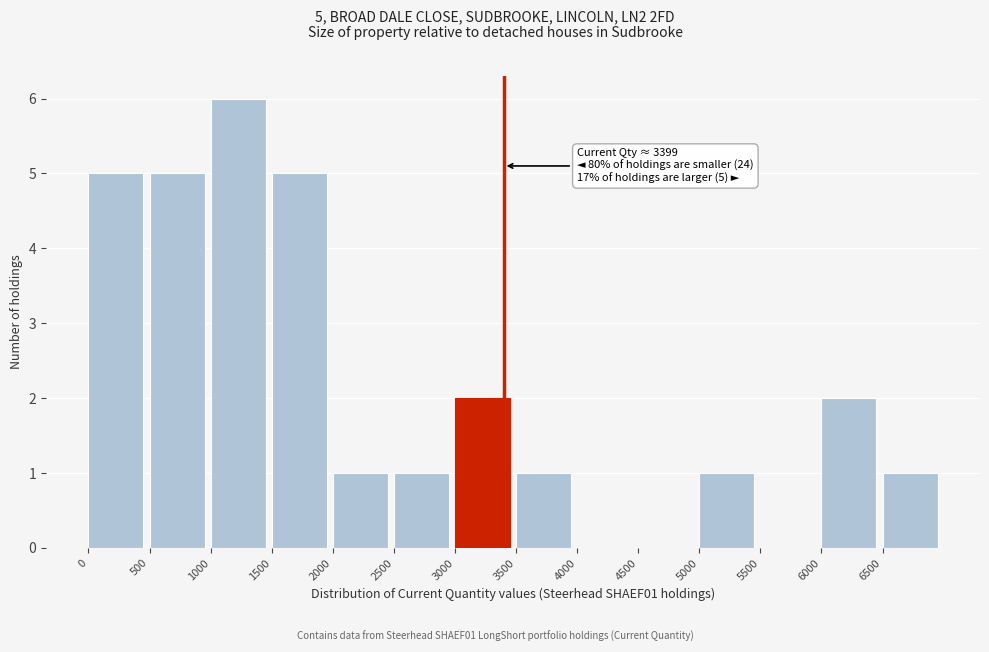

Over which range of the x-axis is the bar tallest?

1000 to 1500